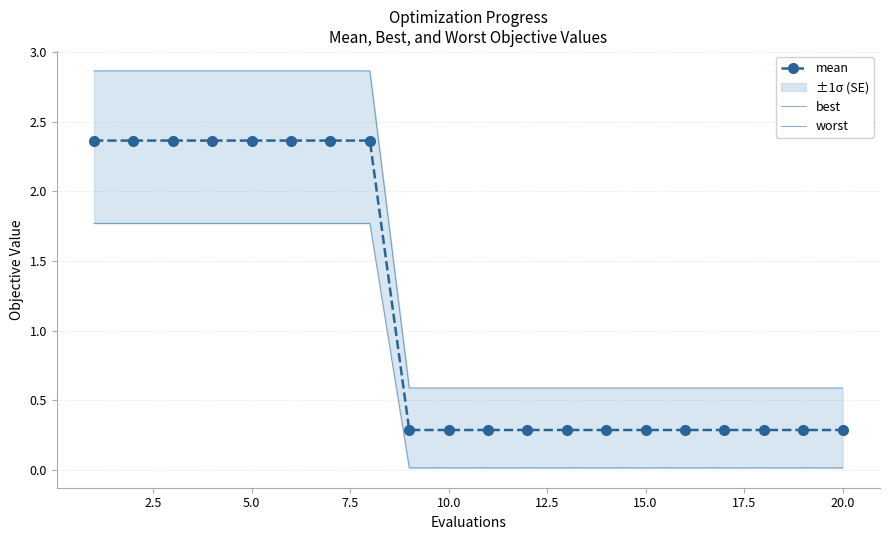

Is this an area chart (filled region under the line)?

No